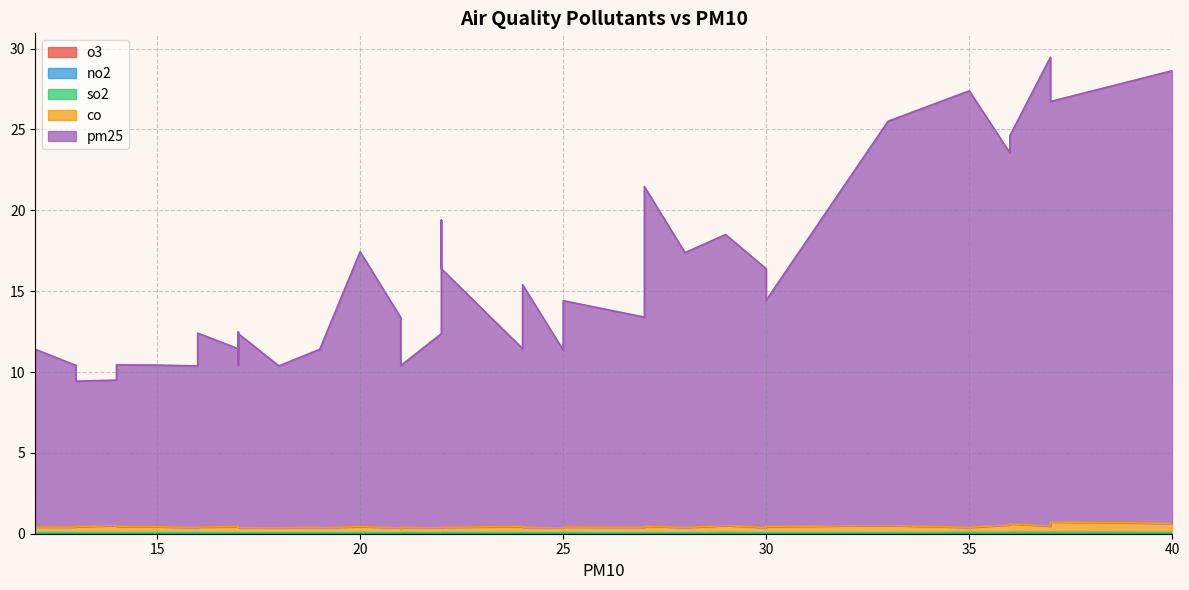

At which label does co reach its peak?

37